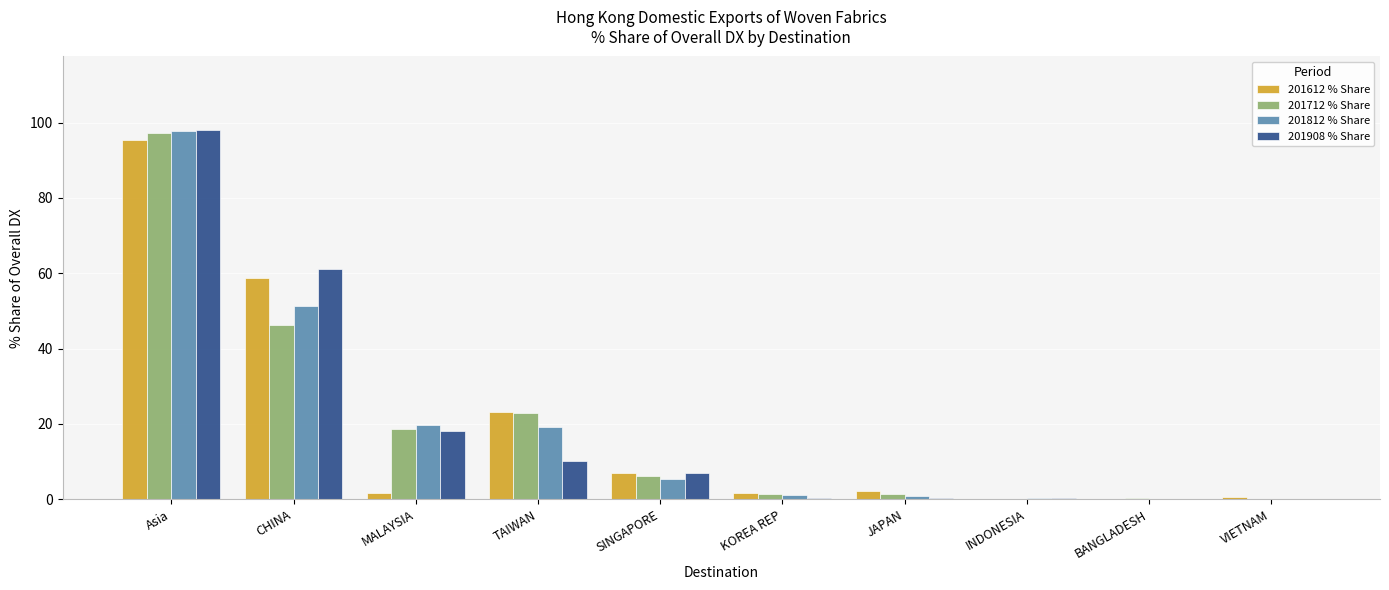

What is the sum of all 201908 % Share values?

195.7